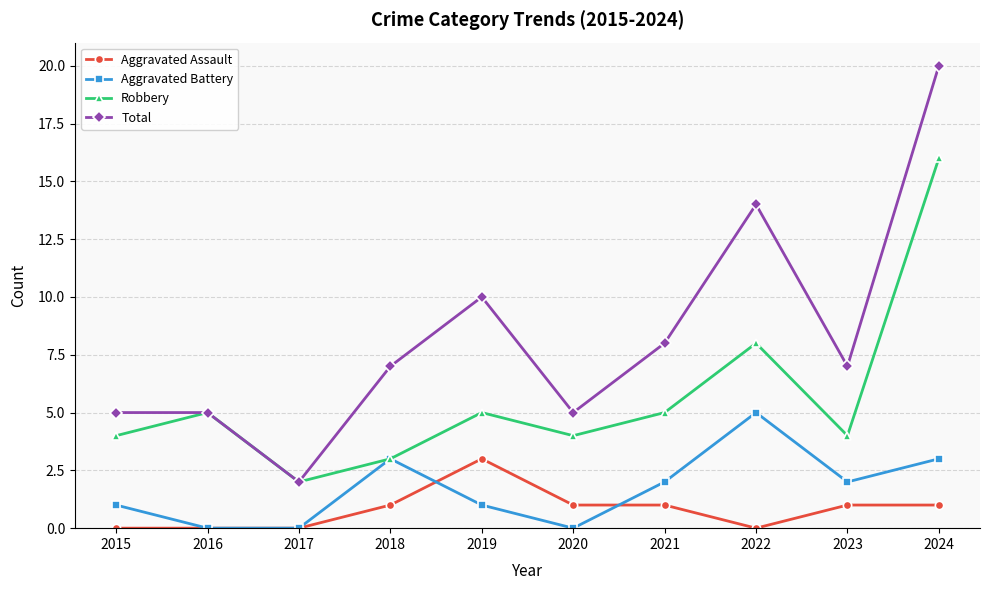

True or false: Total and Aggravated Assault intersect in this chart.

False